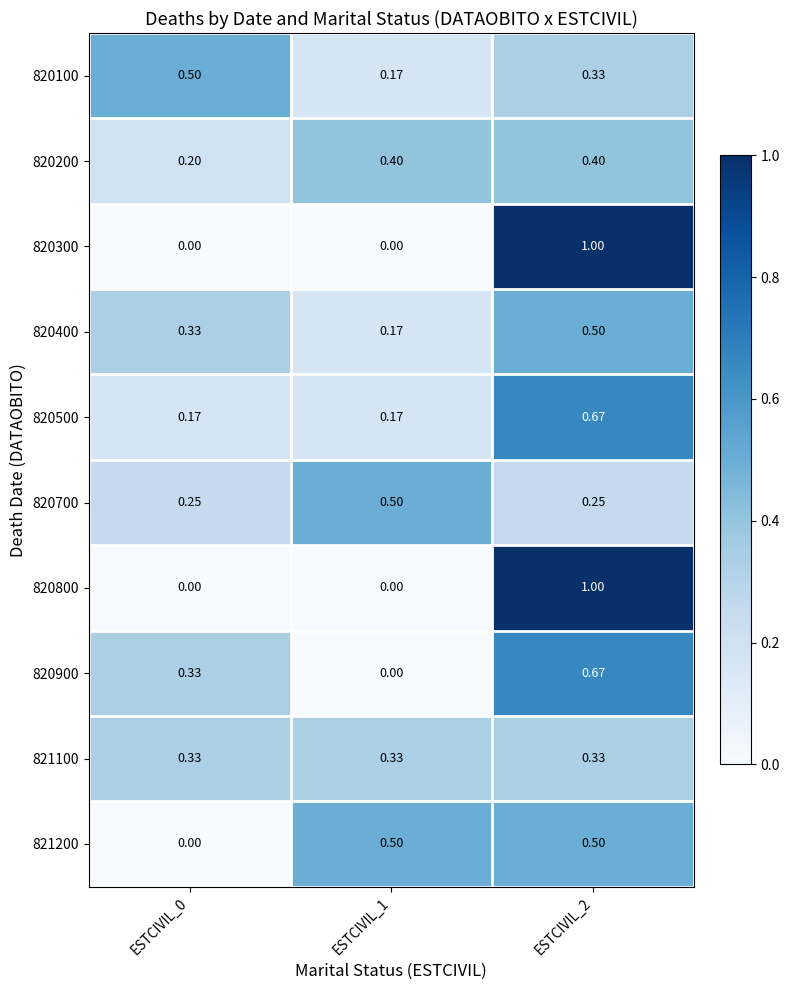

Is the value of 820800 at ESTCIVIL_2 greater than the value of 821200 at ESTCIVIL_2?

Yes